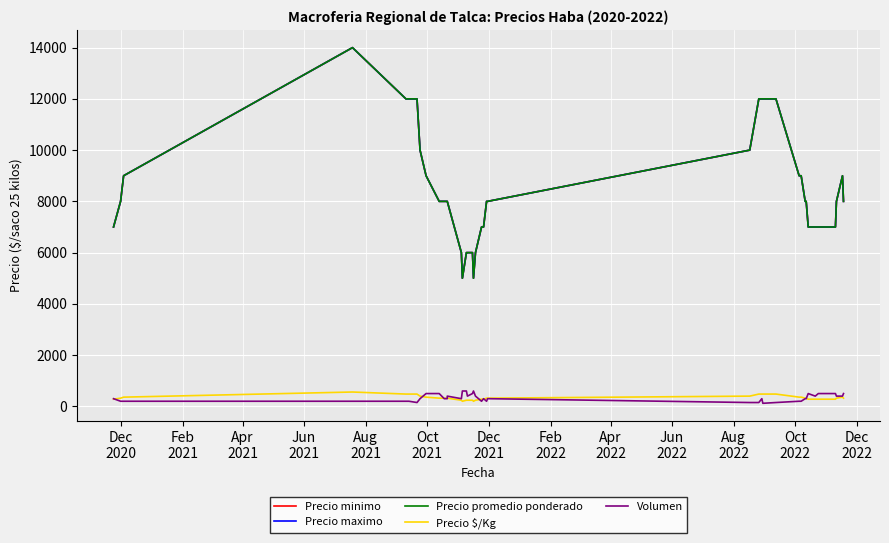

Count the number of data series in this chart.

5